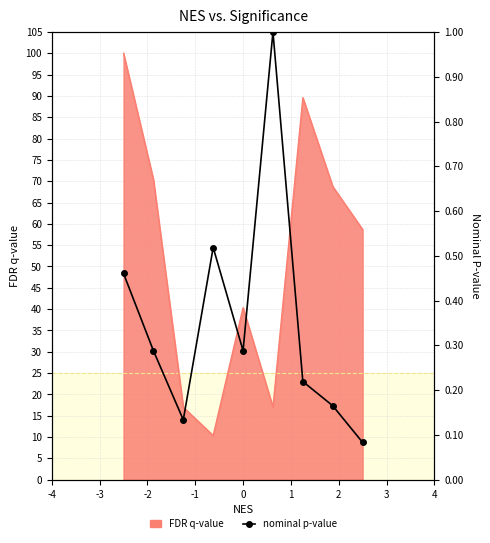

What is the sum of the values at 3 and 0?

45.3